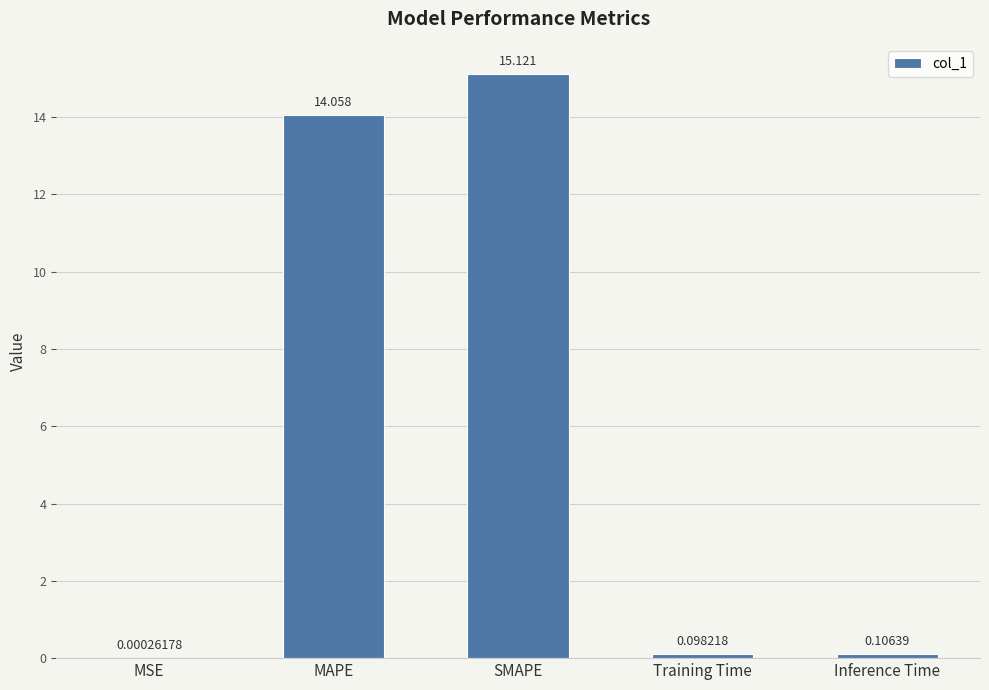

Which category has the highest value across all series?

SMAPE